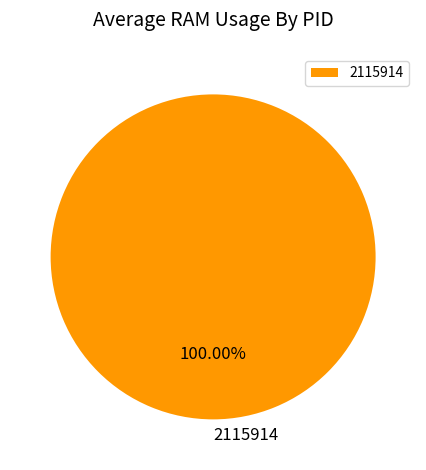

Rank the categories by value from highest to lowest.

2115914